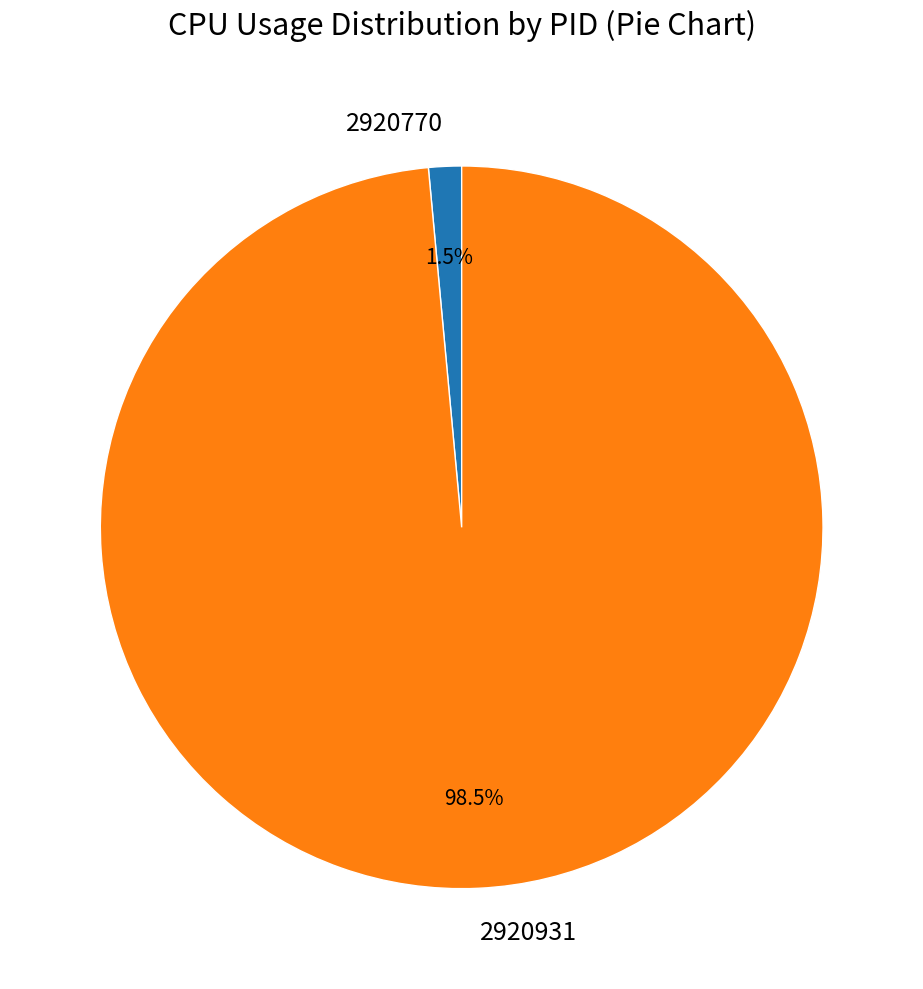

How many slices are in this pie chart?

2